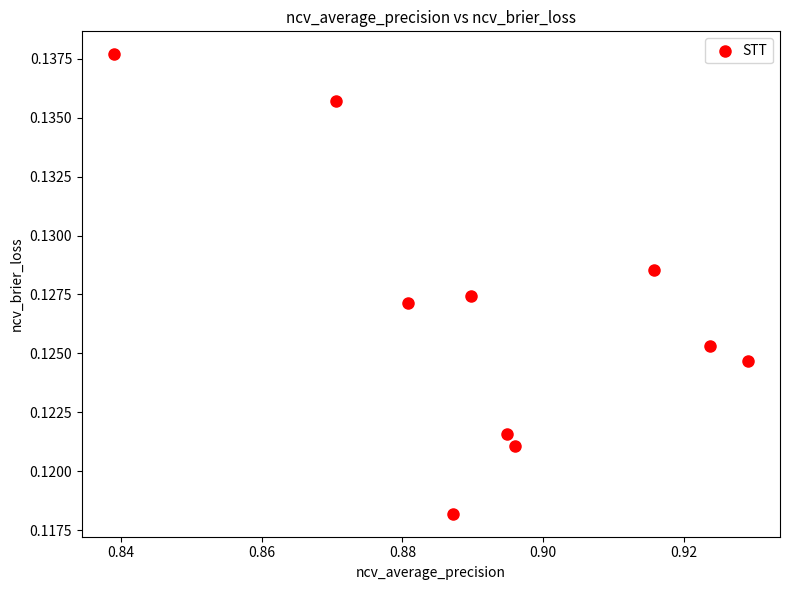

What is the average X value?

0.9